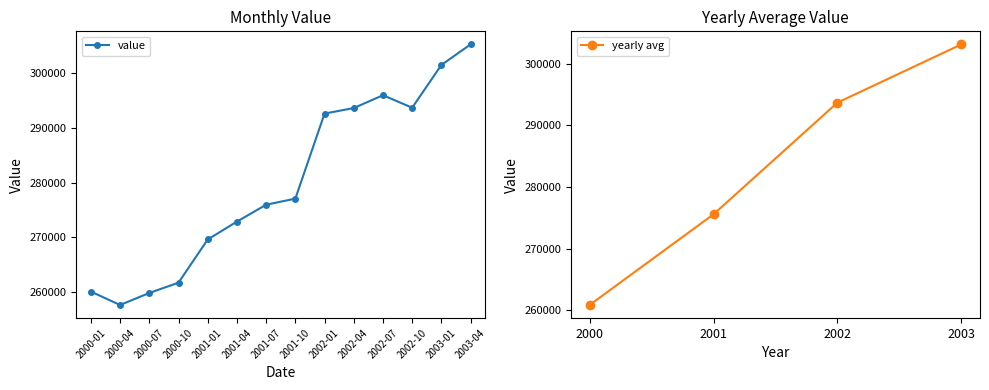

What is the value of the yearly avg point at the 3rd from the left?

293671.6